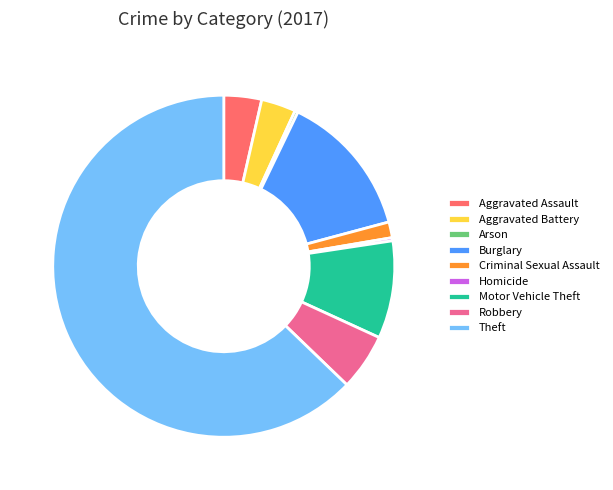

Is it true that Theft is 63% of the pie?

True